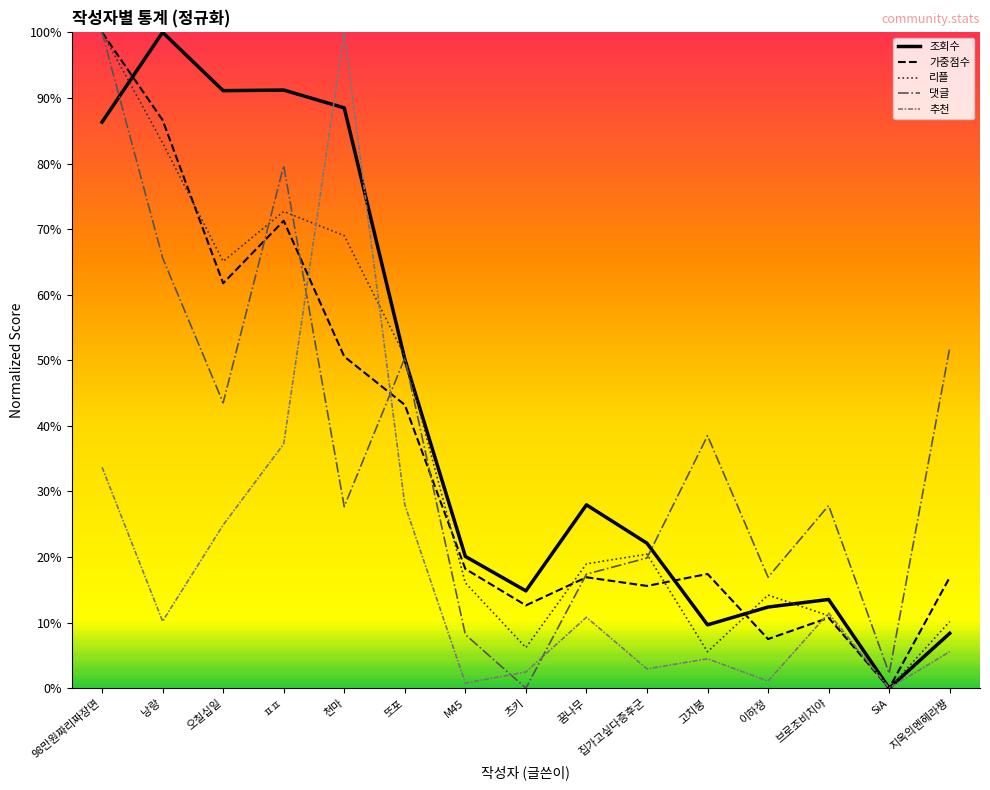

Rank the series at 브로조비치야 from lowest to highest value.

가중점수, 리플, 추천, 조회수, 댓글